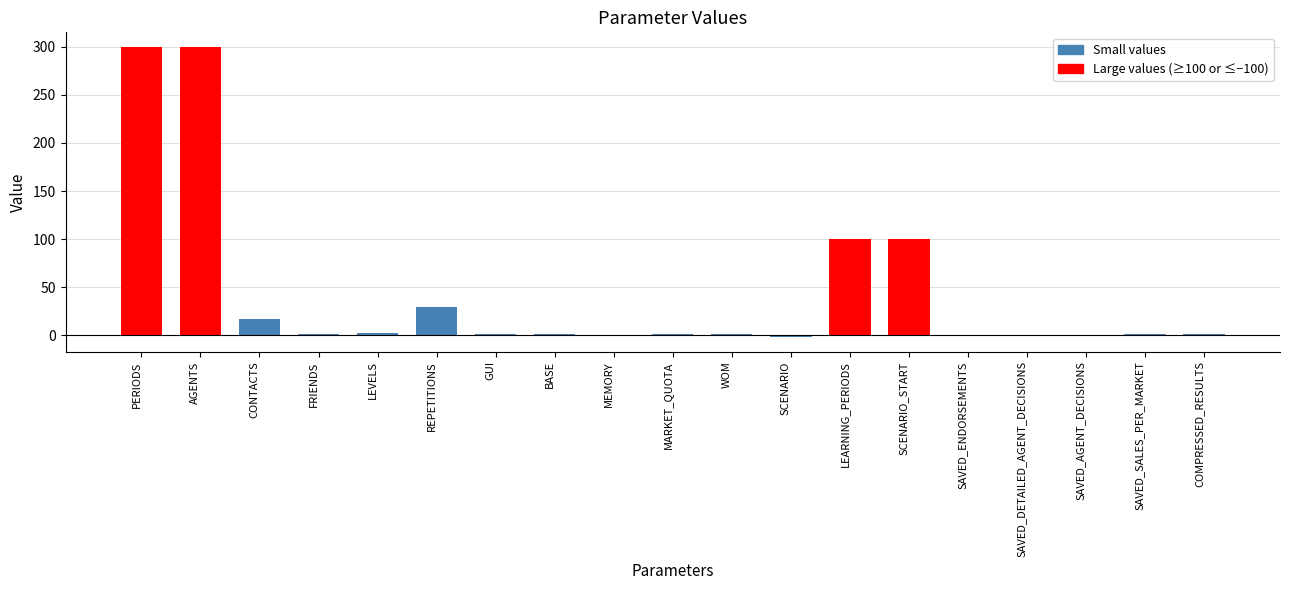

How many distinct data groups are displayed?

1